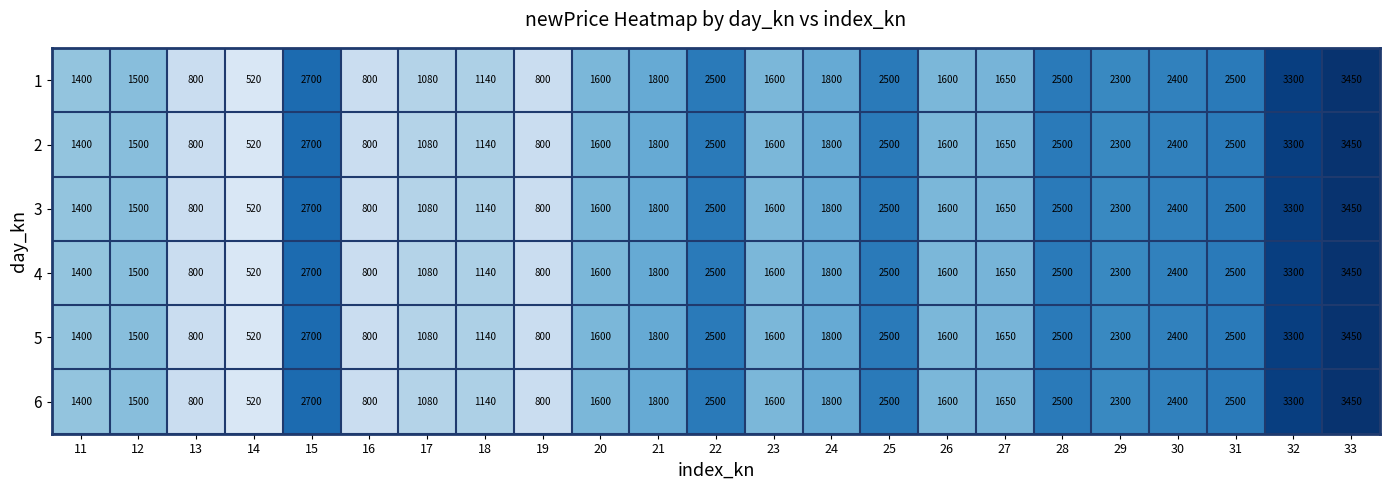

What is the sum of all 6 values?

42240